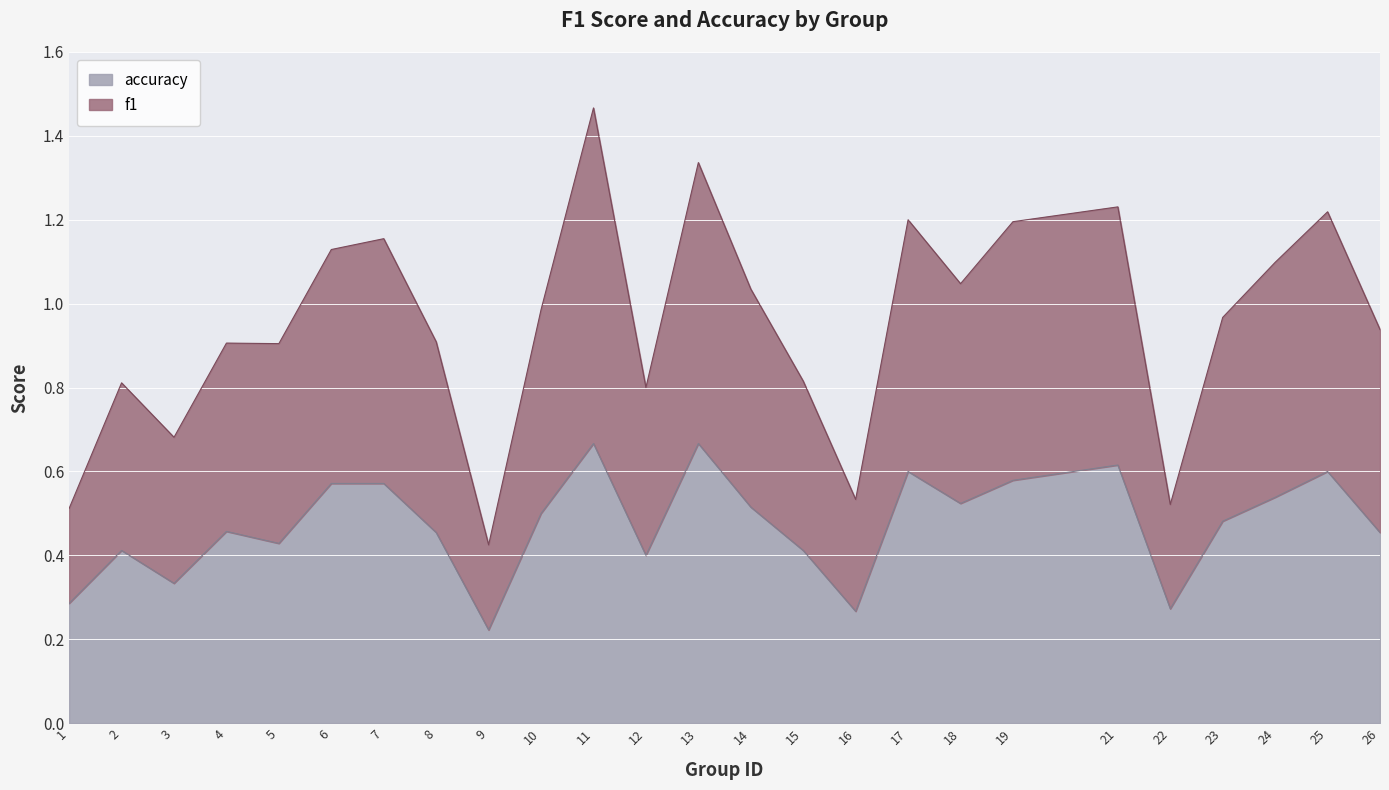

At which category is the sum across all series the highest?

11